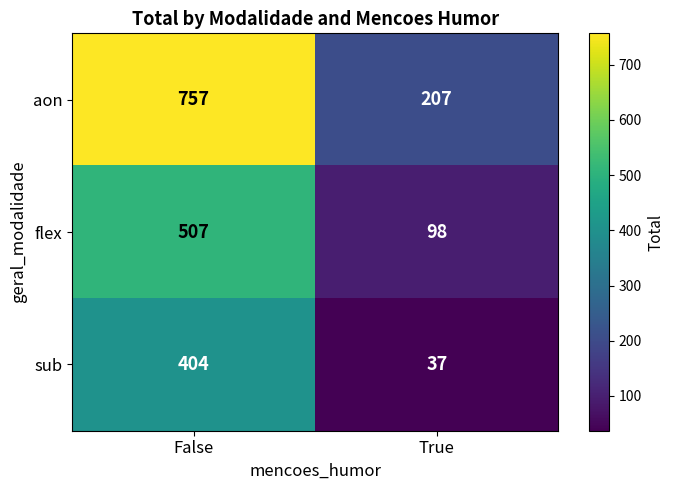

Which series has the largest range (max minus min)?

aon